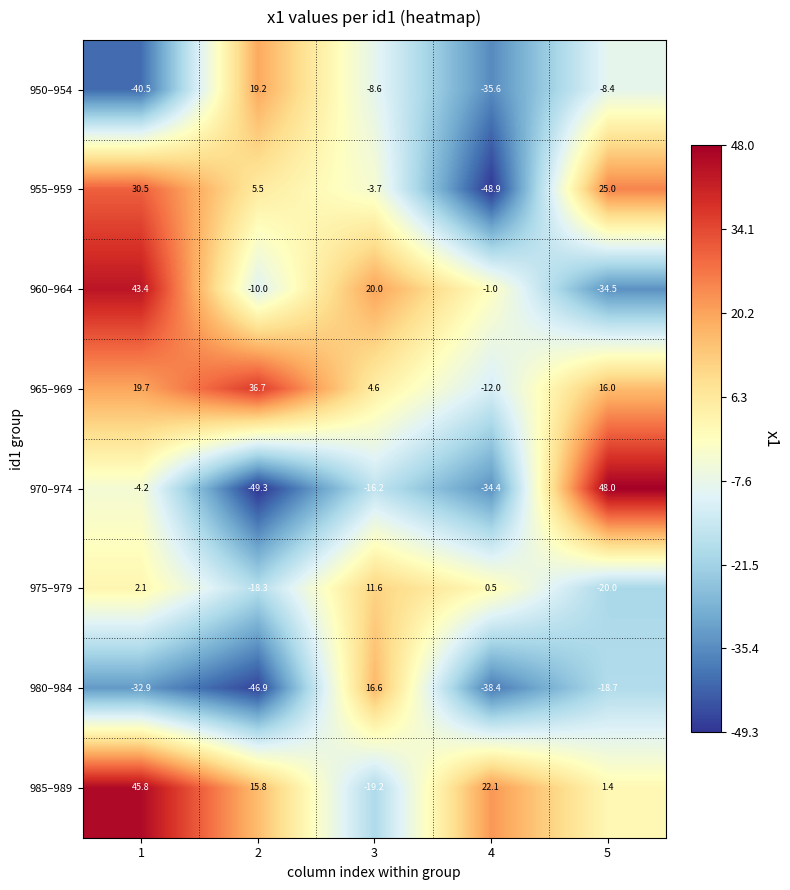

What is the difference between the 970–974 values at 3 and 4?

18.2